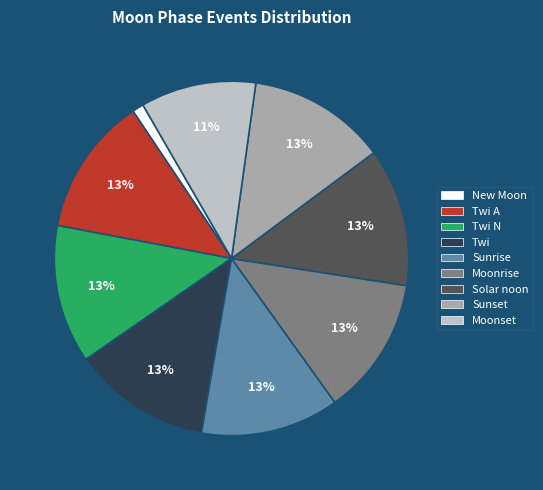

Count the number of slices in the pie.

9